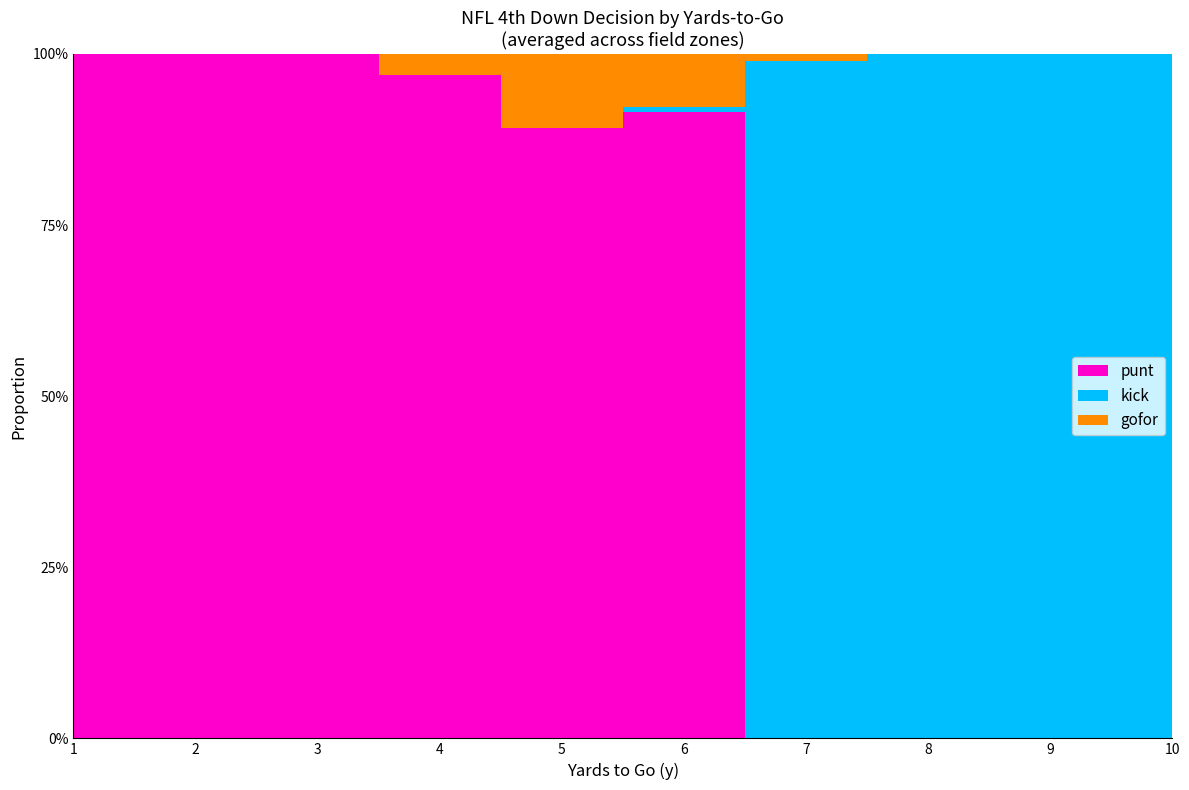

Reading right to left, what are all the values shown in this chart?

punt: 10=0.0	9=0.0	8=0.0	7=0.0	6=0.9	5=0.9	4=0.9	3=1.0	2=1.0	1=1.0
kick: 10=1.0	9=1.0	8=1.0	7=1.0	6=0.0	5=0.0	4=0.0	3=0.0	2=0.0	1=0.0
gofor: 10=0.0	9=0.0	8=0.0	7=0.0	6=0.1	5=0.1	4=0.0	3=0.0	2=0.0	1=0.0